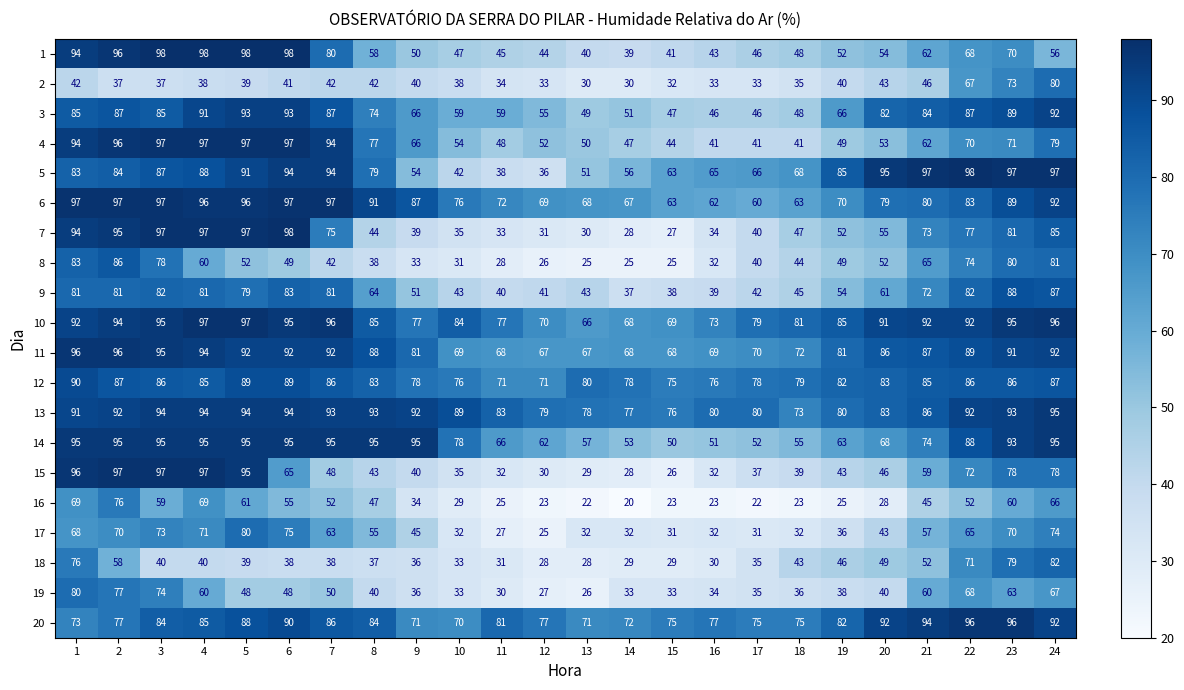

Which series changed the most between 16 and 20?

3